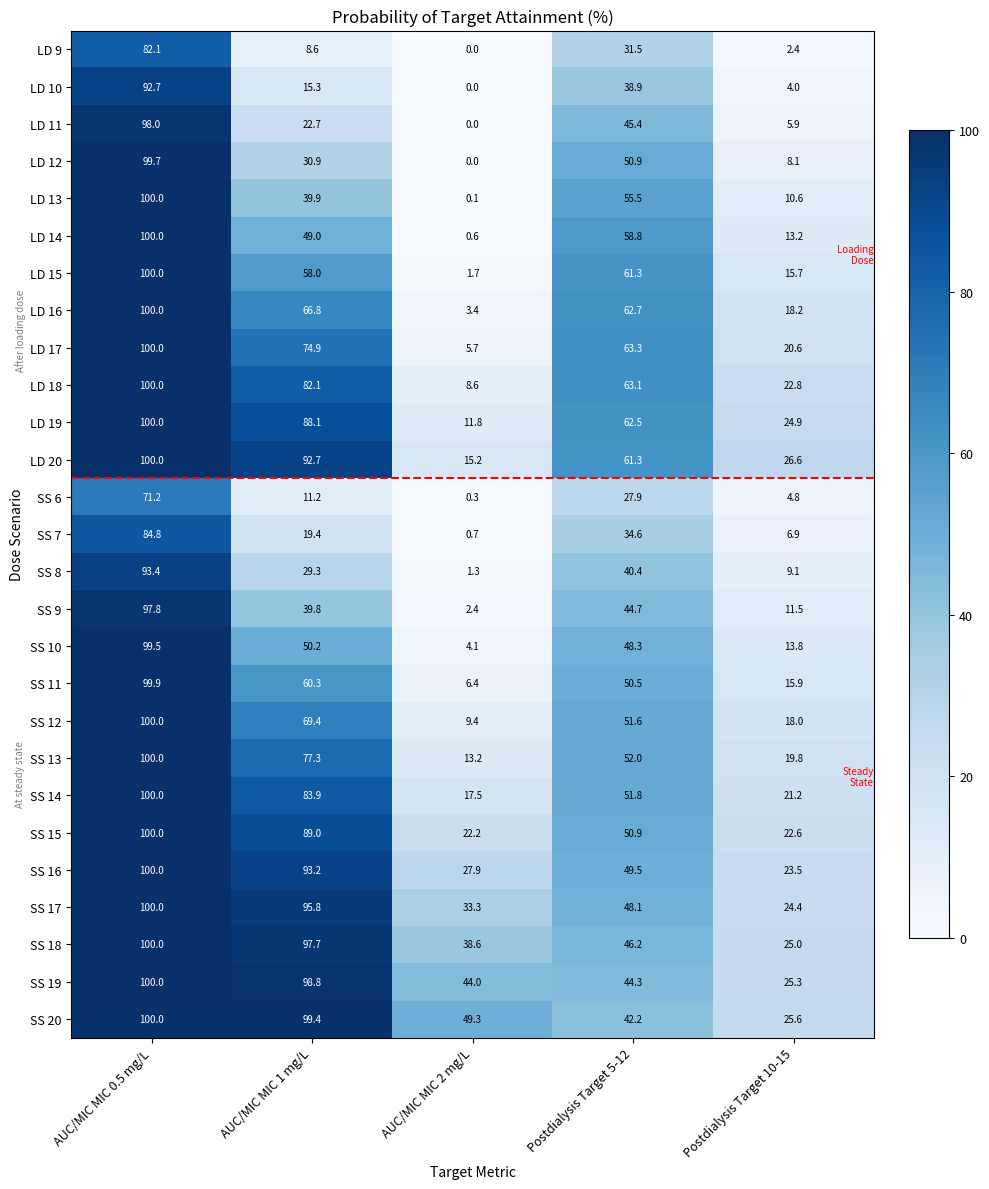

What is the difference between the maximum and second lowest values in the LD 9 series?

79.7